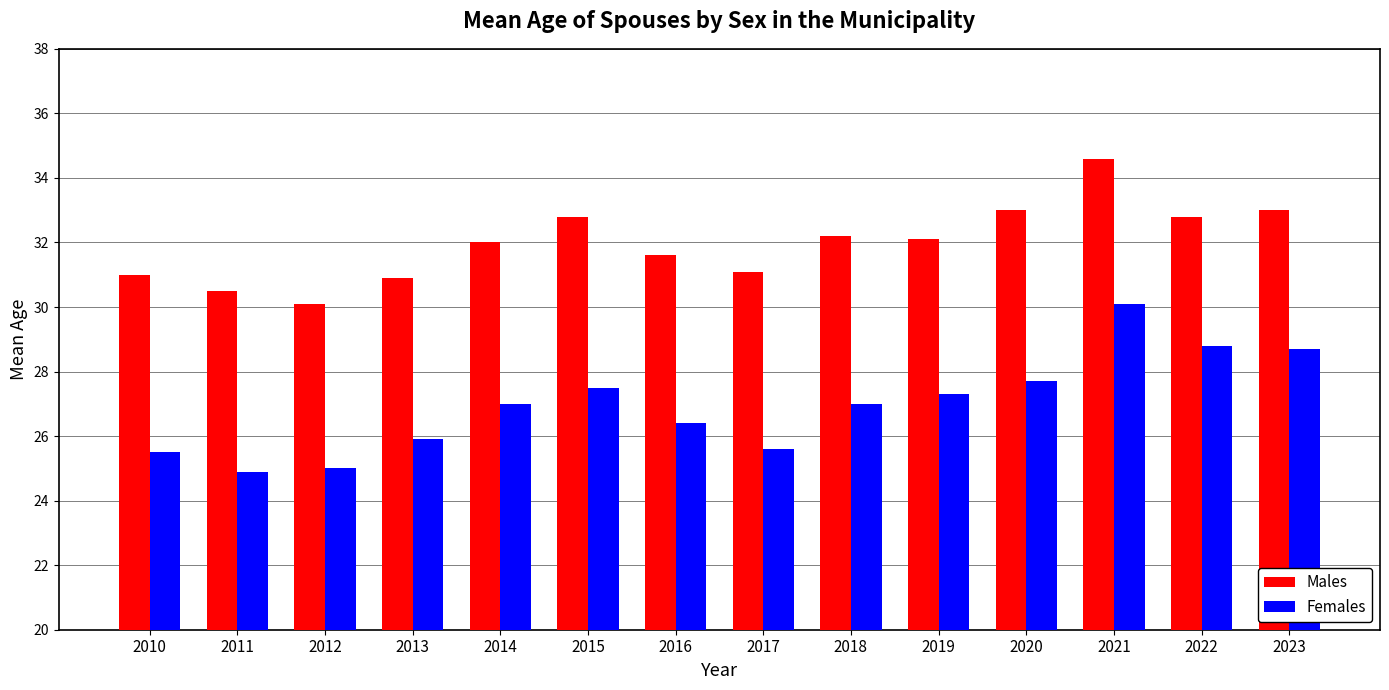

What is the spread (max minus min) of values at 2016?

5.2